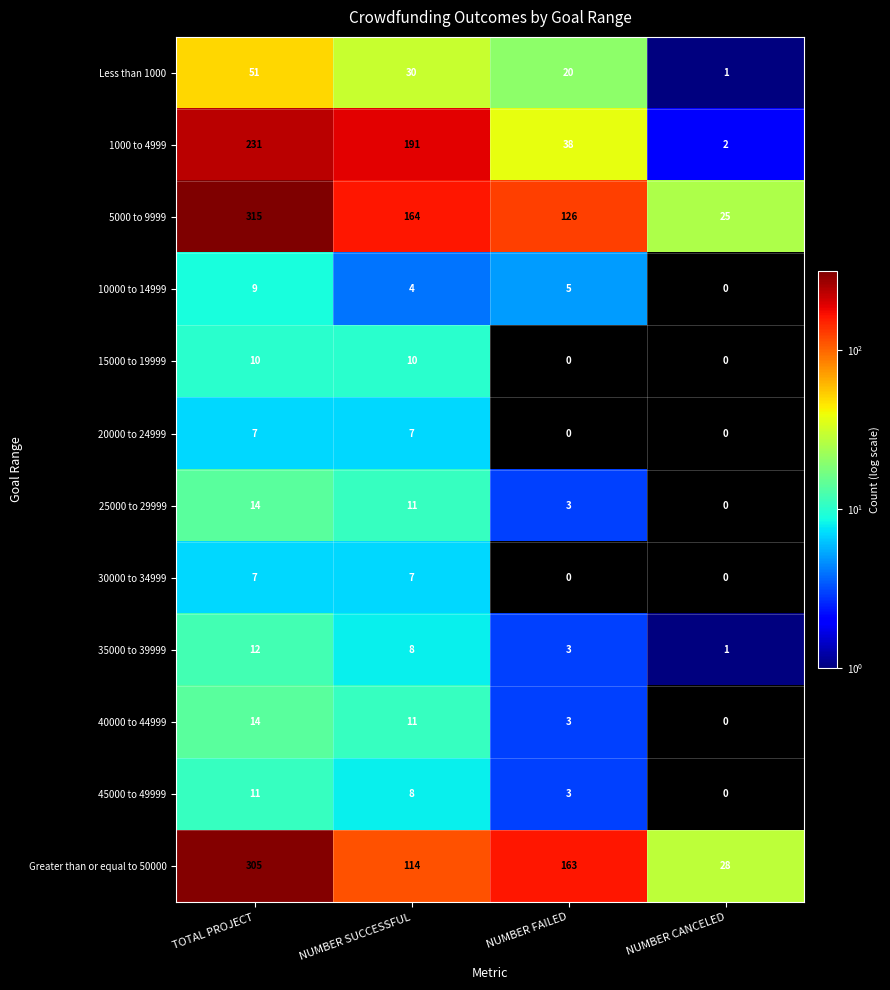

At which label does 45000 to 49999 first exceed 8?

TOTAL PROJECT